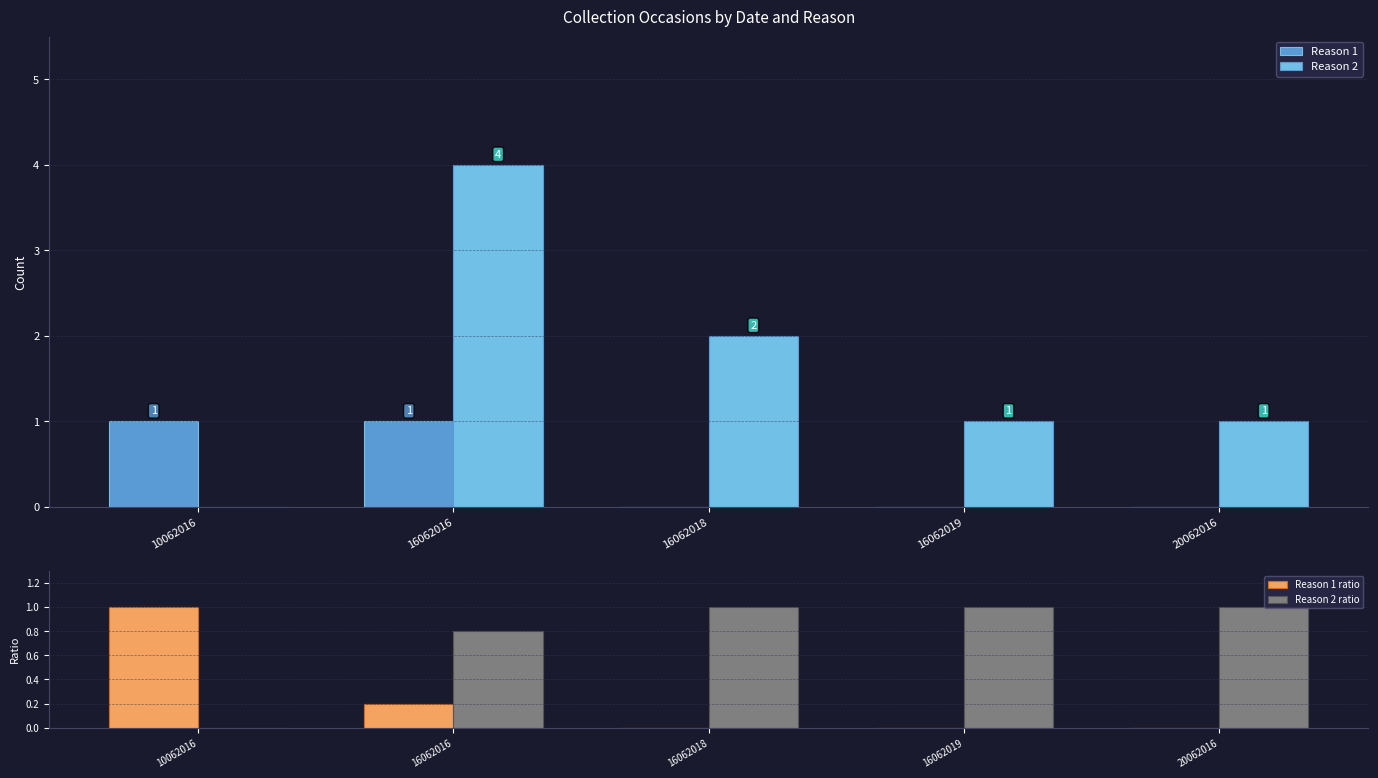

What is the average value of the Reason 1 ratio series?

0.2